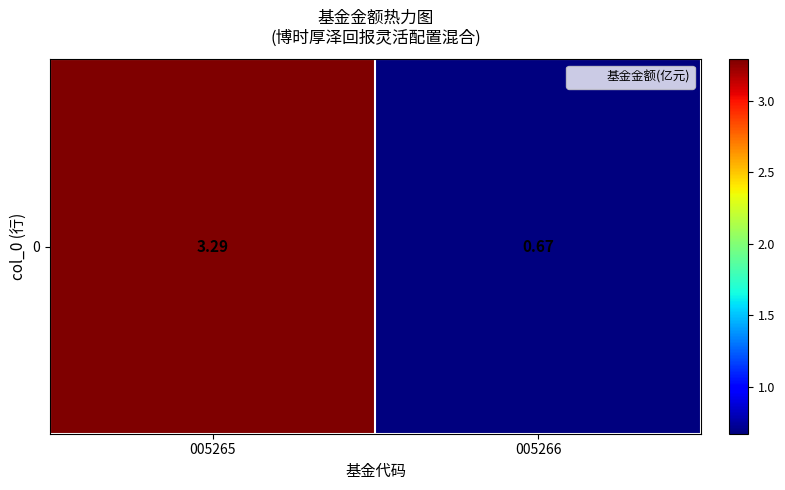

Rank the categories by value from highest to lowest.

005265, 005266